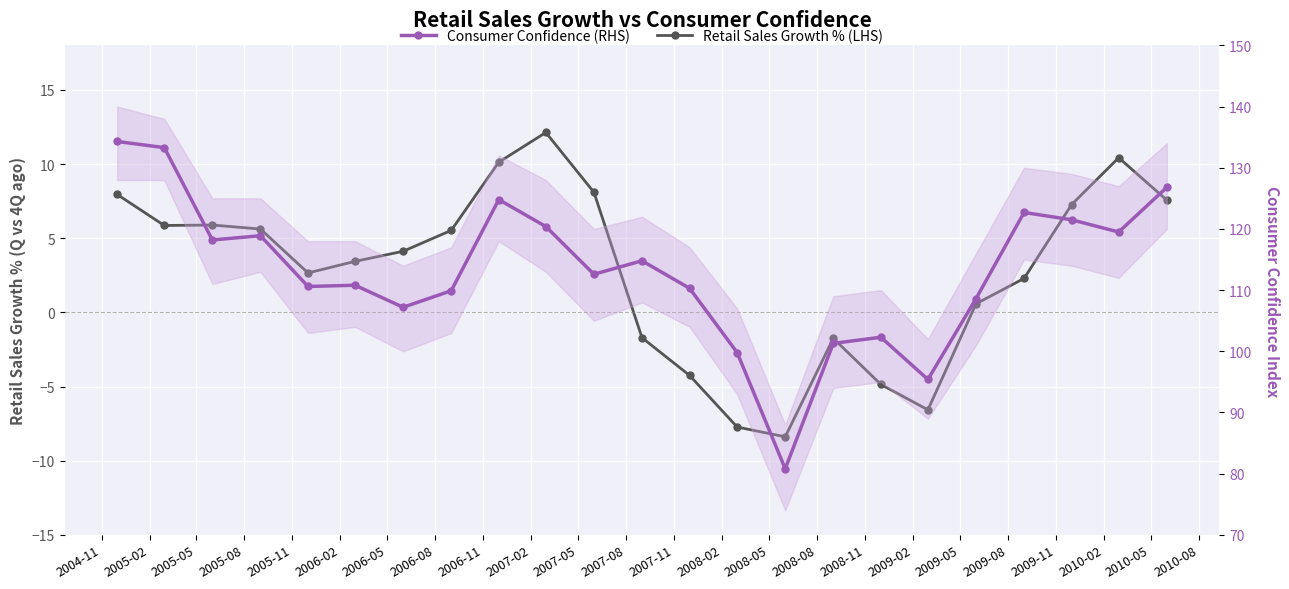

Which has a higher value, 2007-05 or 2007-08?

2007-05